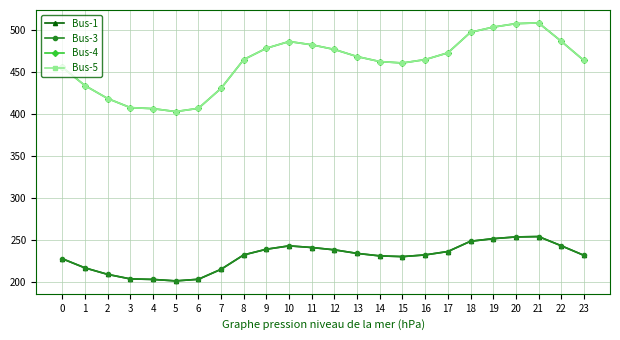

Between 12 and 4, which is larger?

12